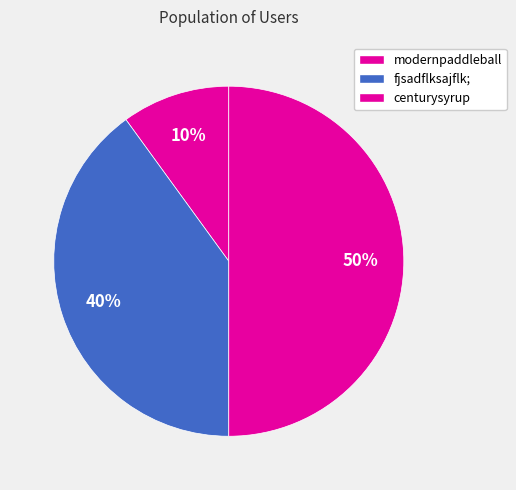

How many segments does this pie chart have?

3